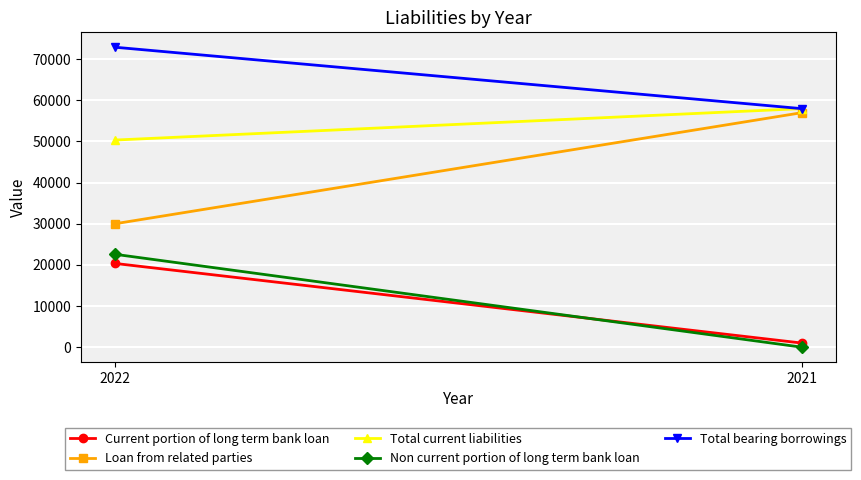

At which category is the sum across all series the highest?

2022